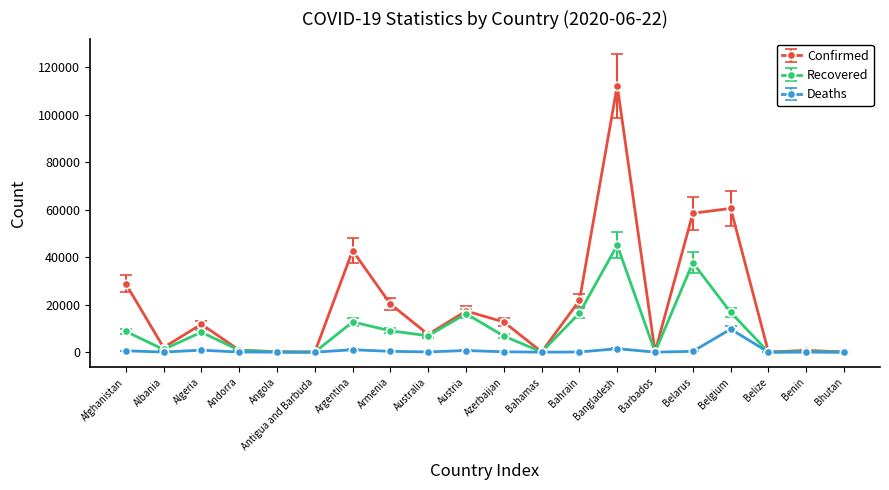

What position from the left is Andorra?

4